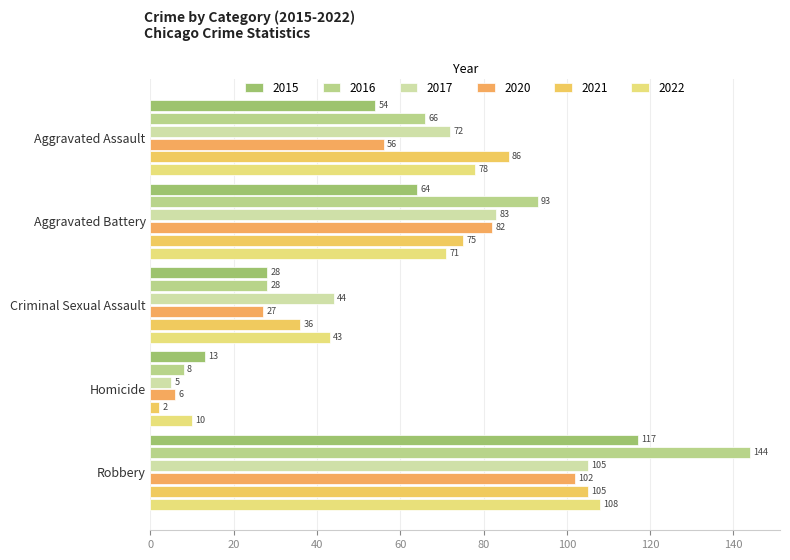

Between Aggravated Battery and Aggravated Assault, which is larger?

Aggravated Battery